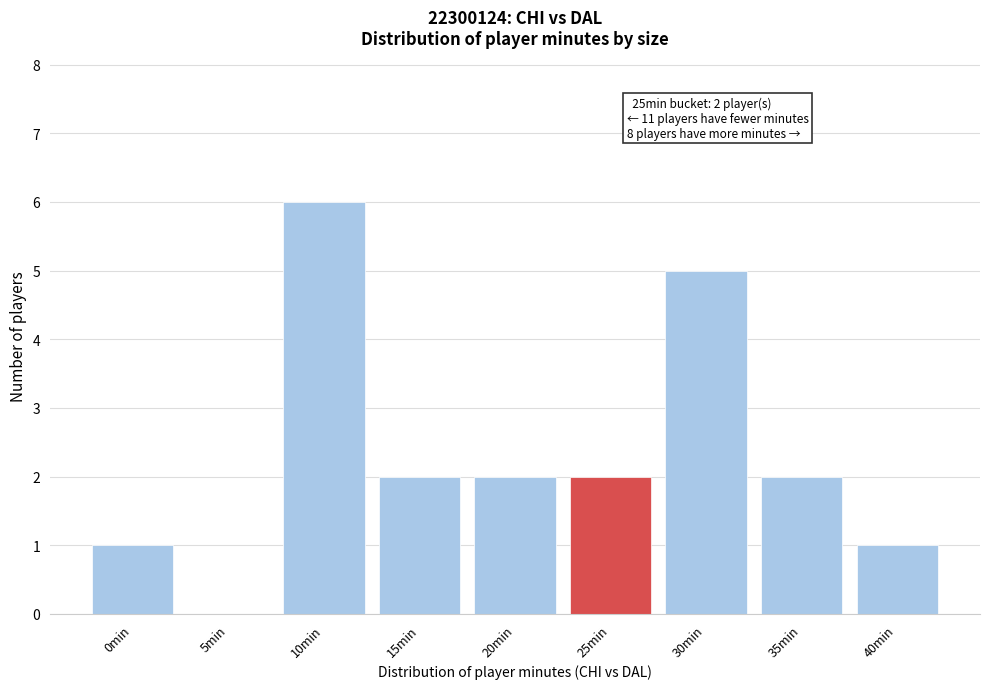

Reading right to left, what are all the values shown in this chart?

40min=1	35min=2	30min=5	25min=2	20min=2	15min=2	10min=6	5min=0	0min=1